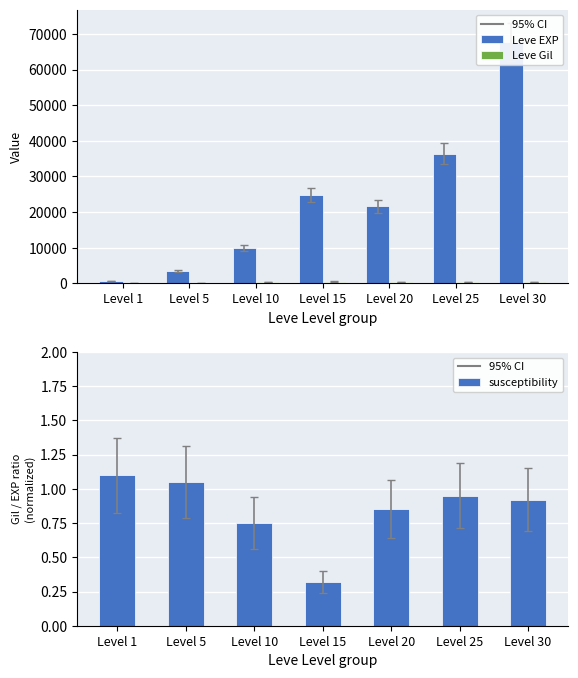

At how many categories does at least one series exceed 55068?

1